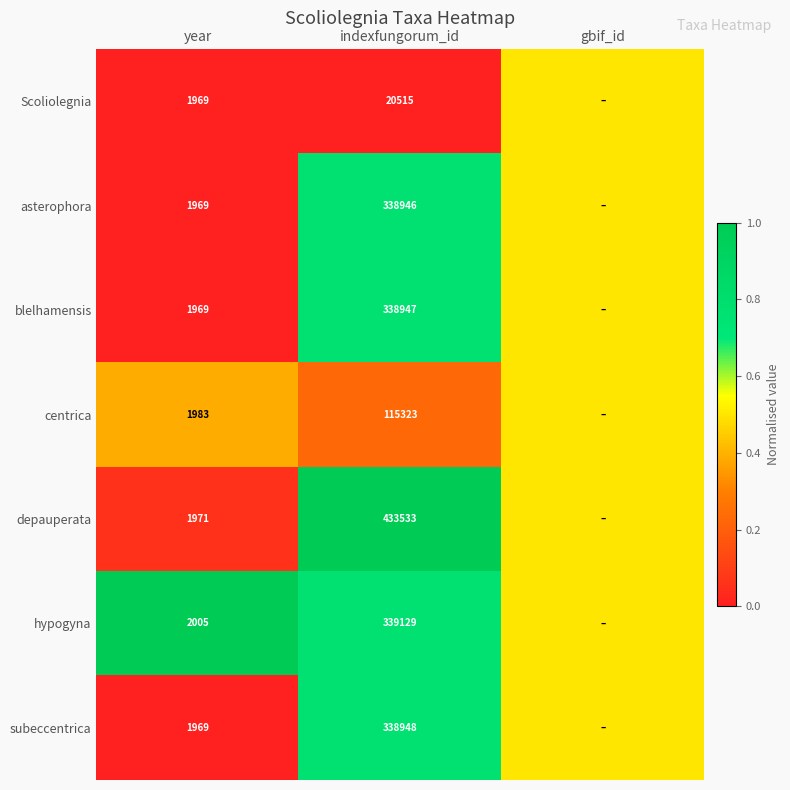

What is the difference between the asterophora values at indexfungorum_id and year?

336977.0